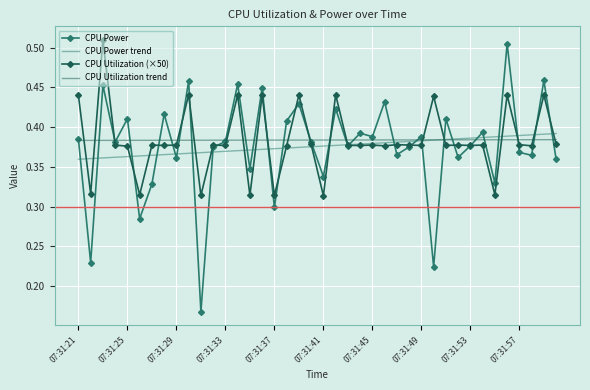

What is the sum of all CPU Power values?

15.0